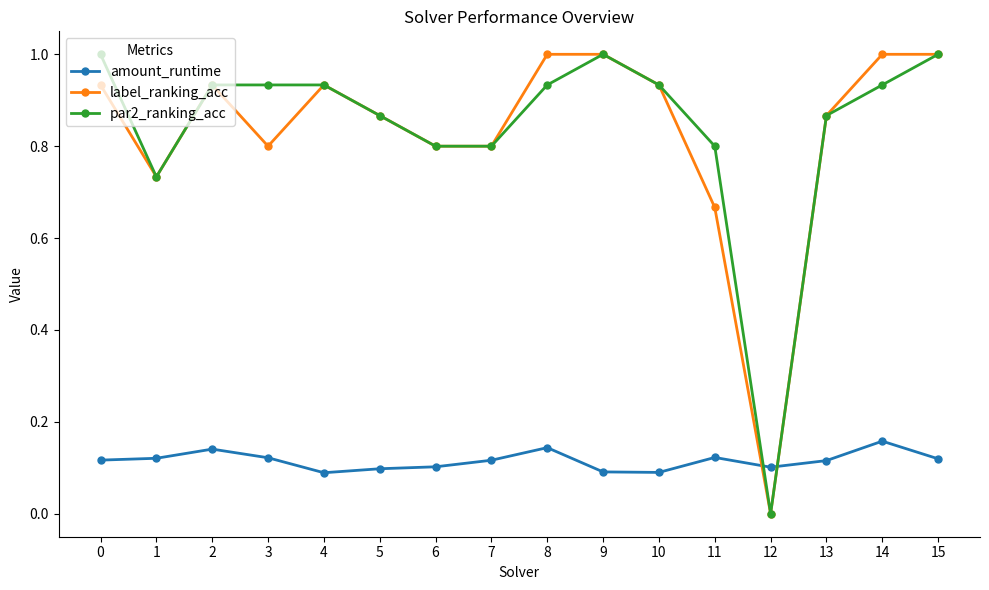

Between which two adjacent categories do amount_runtime and par2_ranking_acc first intersect?

11 and 12